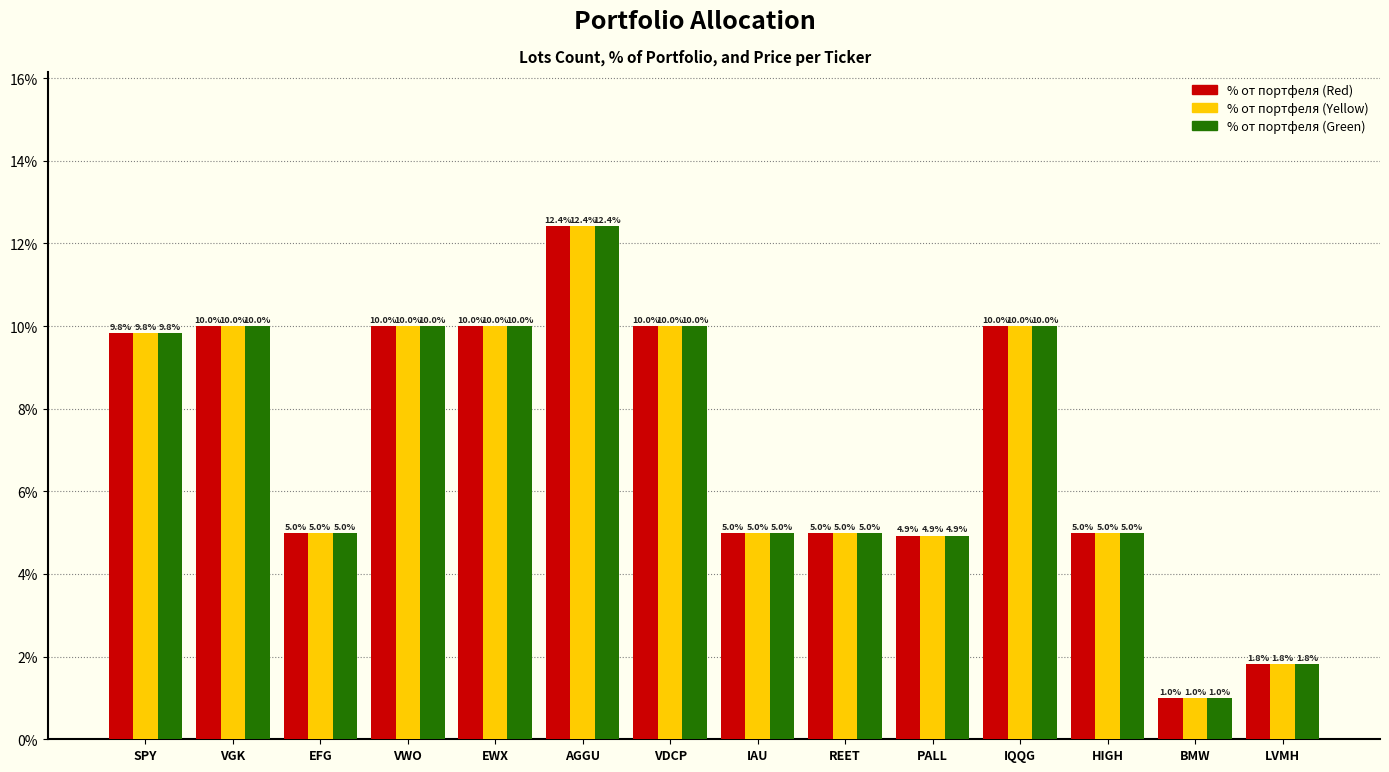

What is the total value across all series at BMW?

3.0